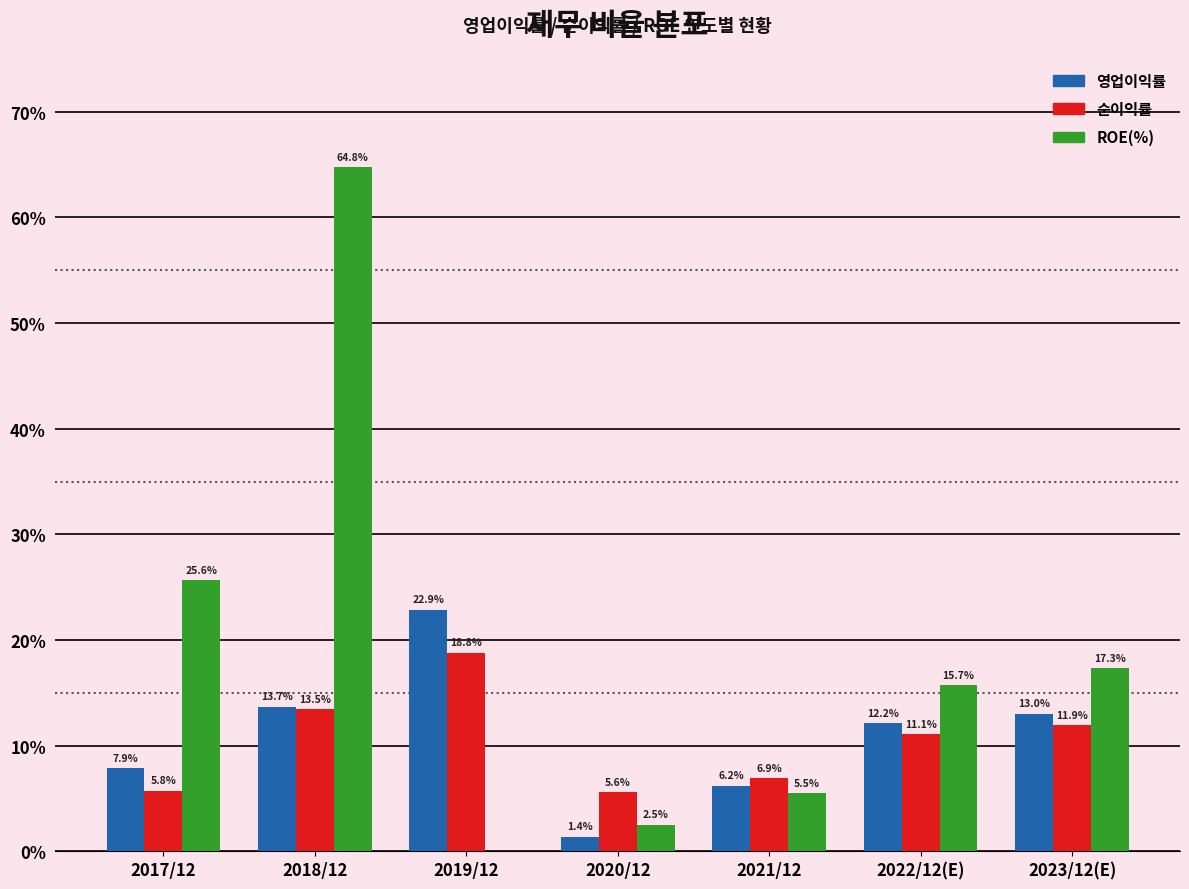

The value of 영업이익률 at 2018/12 is 5.9. True or false?

False